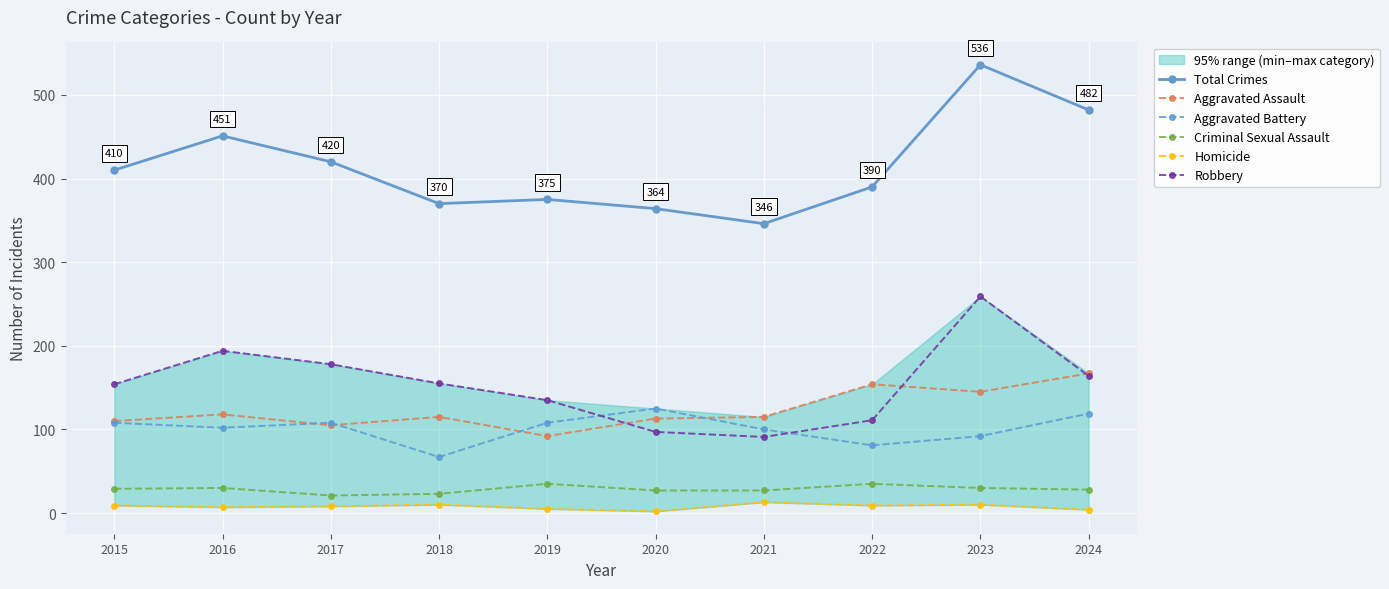

What is the sum of all Robbery values?

1538